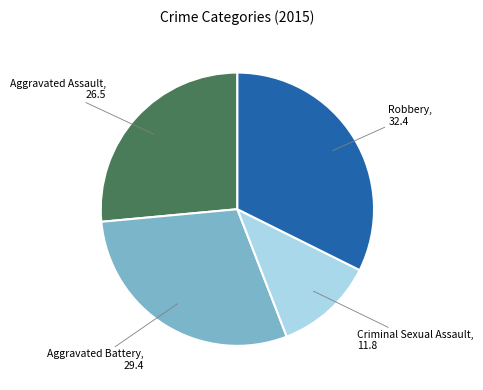

Is there a majority slice in this chart?

No